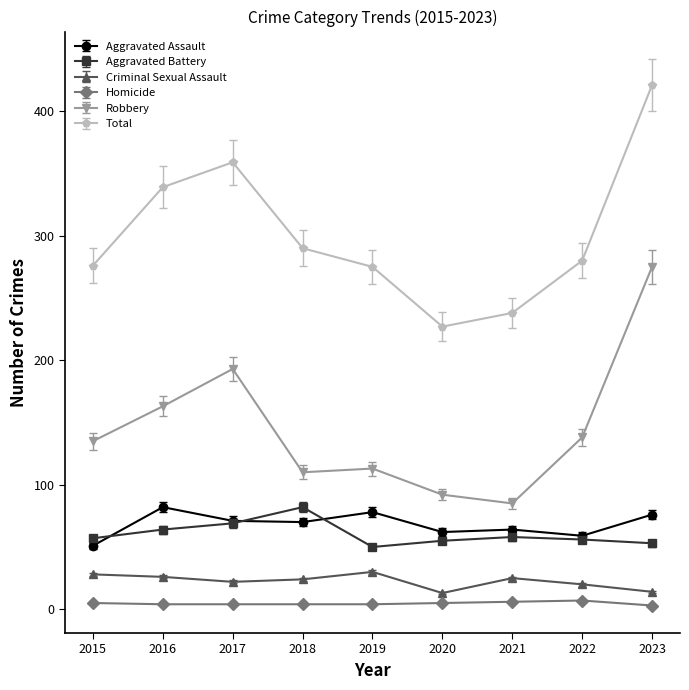

What is the sum of all Total values?

2705